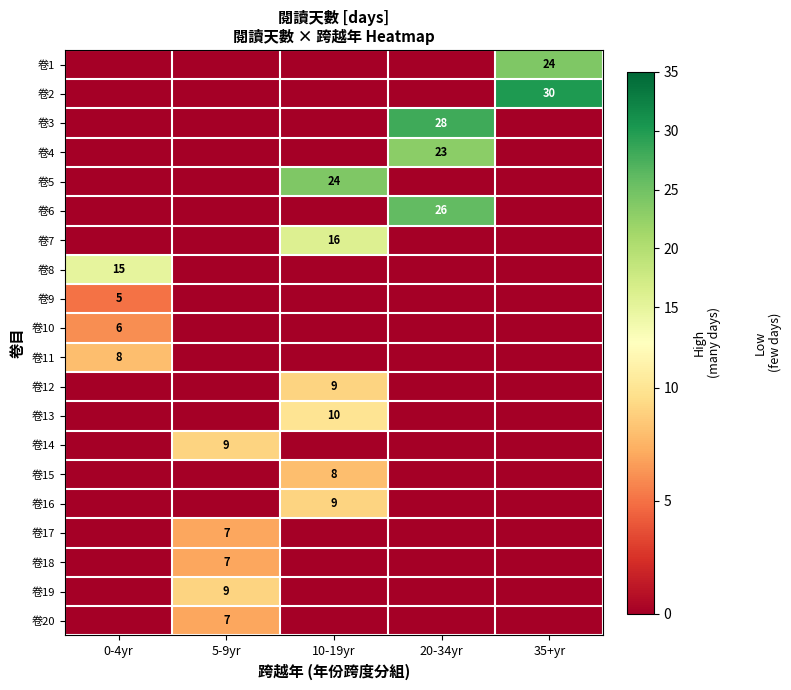

The 卷18 series shows 9 at 5-9yr. True or false?

False